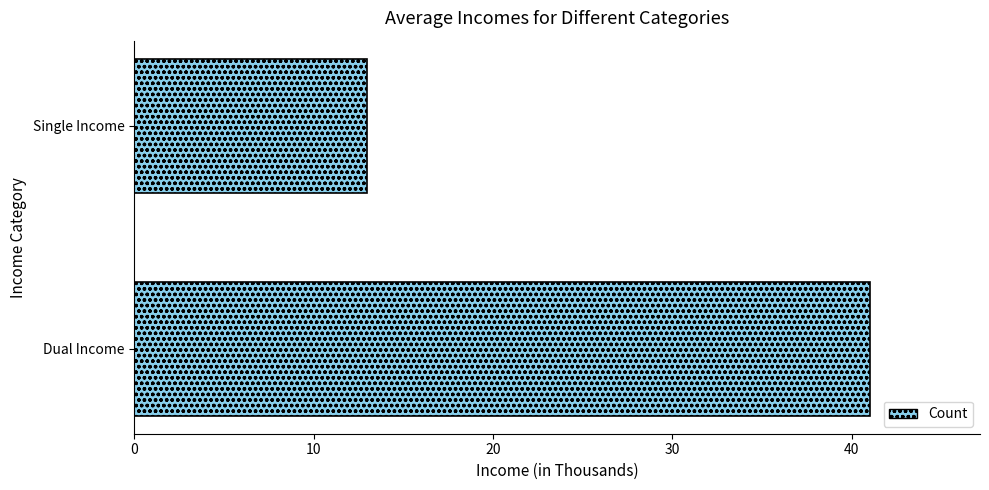

The value at Single Income is 13. True or false?

True